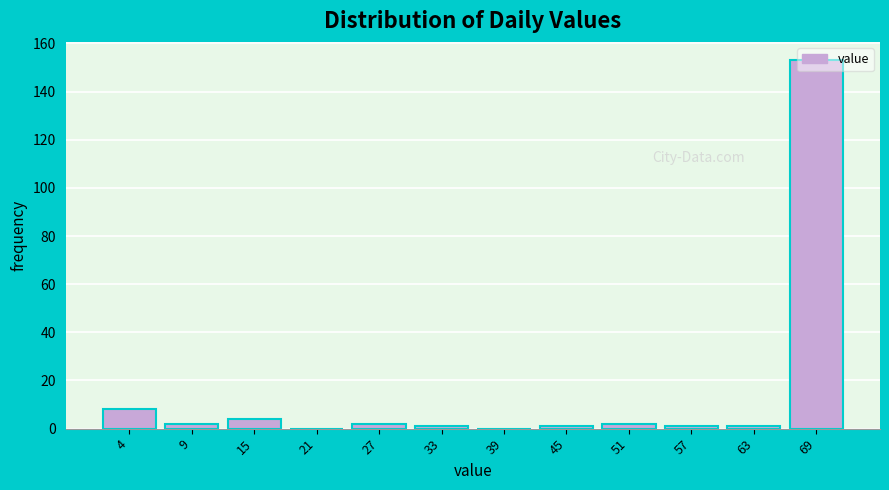

True or false: the data shows 1 at 33.

True